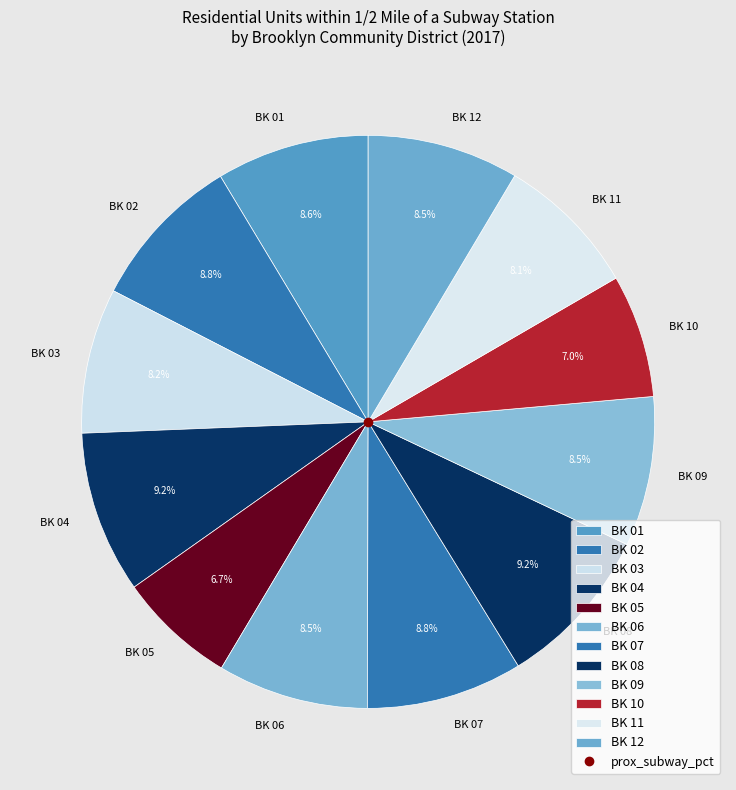

How much of the chart is everything except BK 05?

93.3%